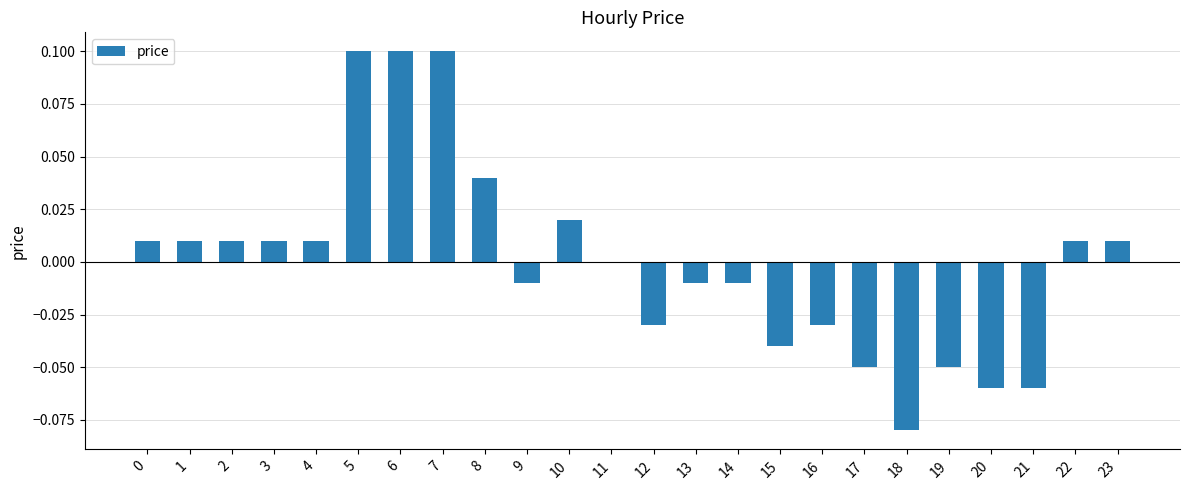

The chart shows a value of 0.0 at 11. True or false?

True